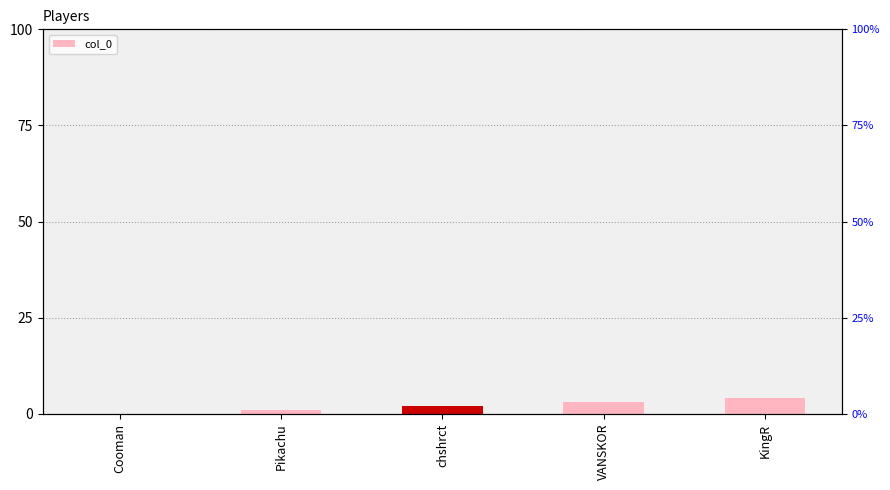

What is the difference between the maximum and second lowest values?

3